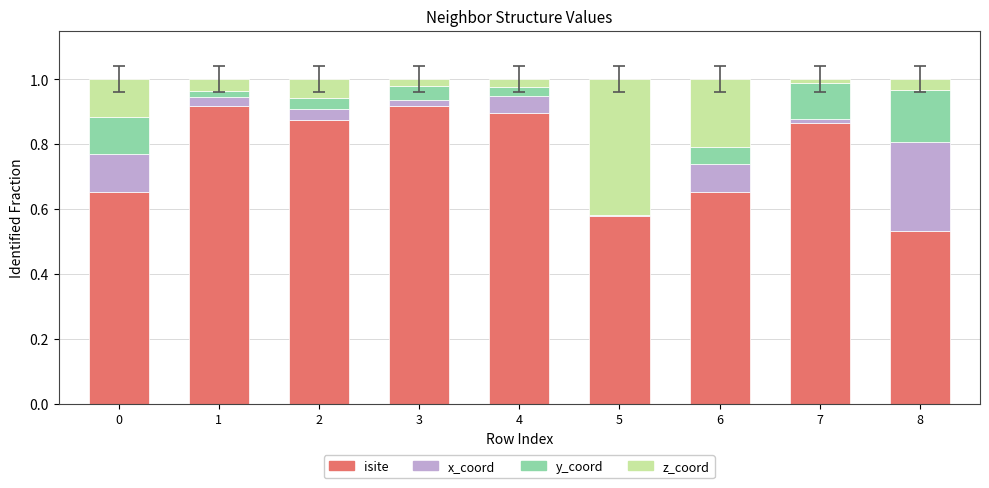

Is it true that isite equals 1.2 at 0?

False